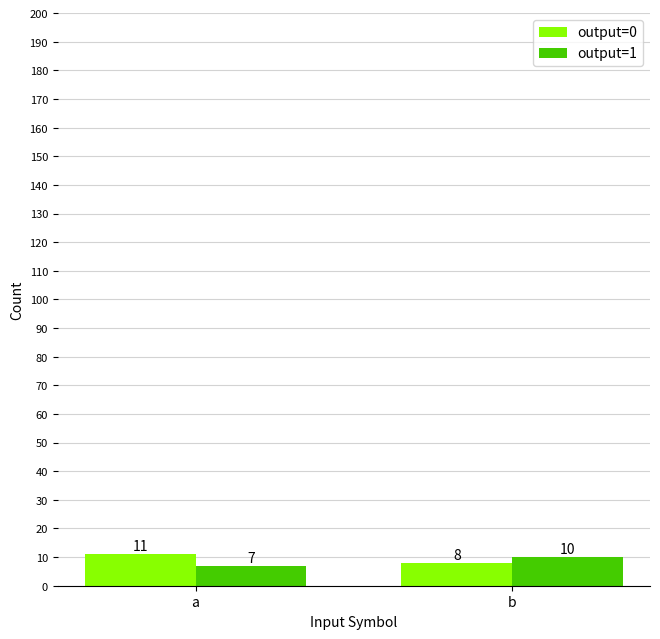

What is the difference between the maximum and minimum values in the output=0 series?

3